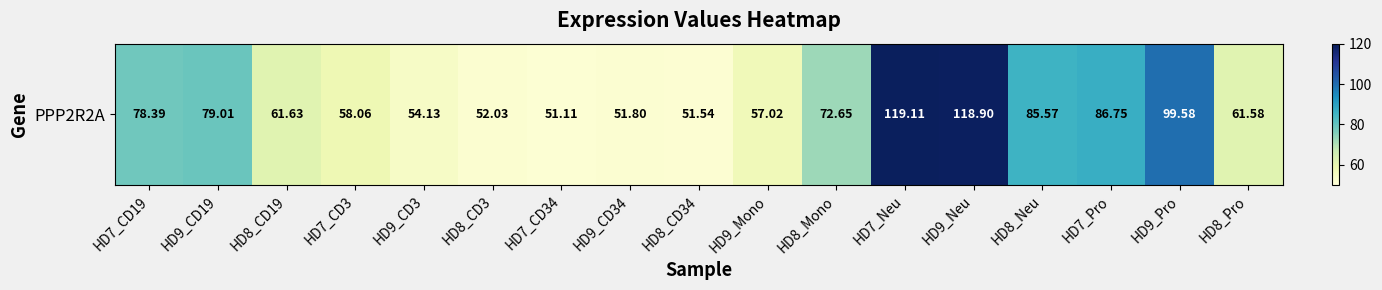

What is the difference between the values at HD9_CD3 and HD7_Pro?

32.6